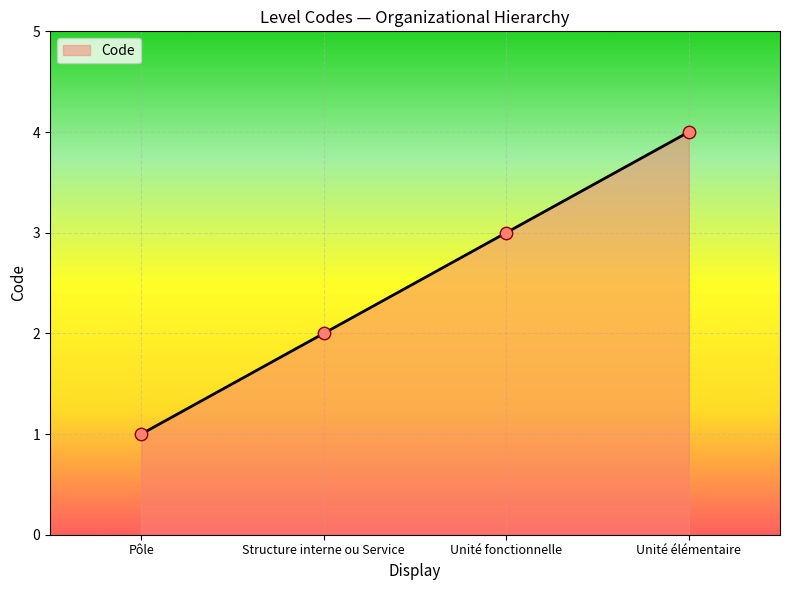

What is the change in value from Pôle to Unité fonctionnelle?

+2